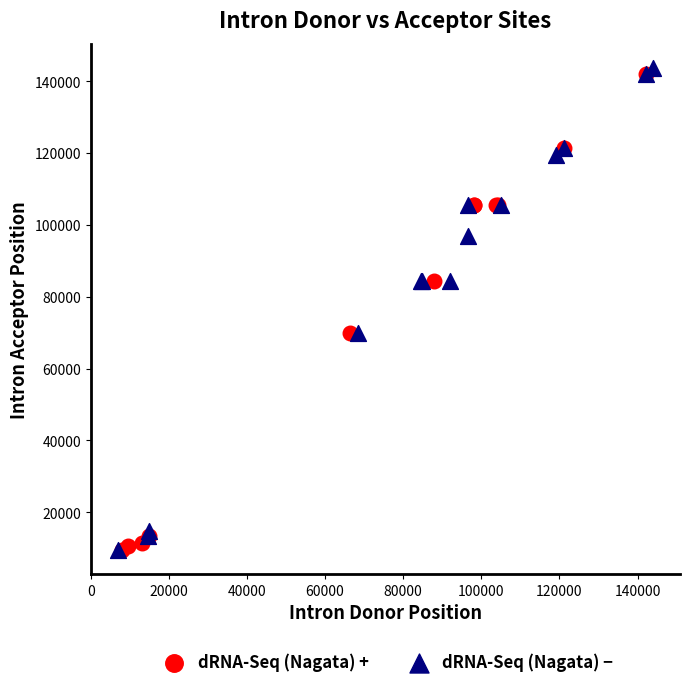

What are all the series names shown in the legend?

dRNA-Seq (Nagata) +, dRNA-Seq (Nagata) −